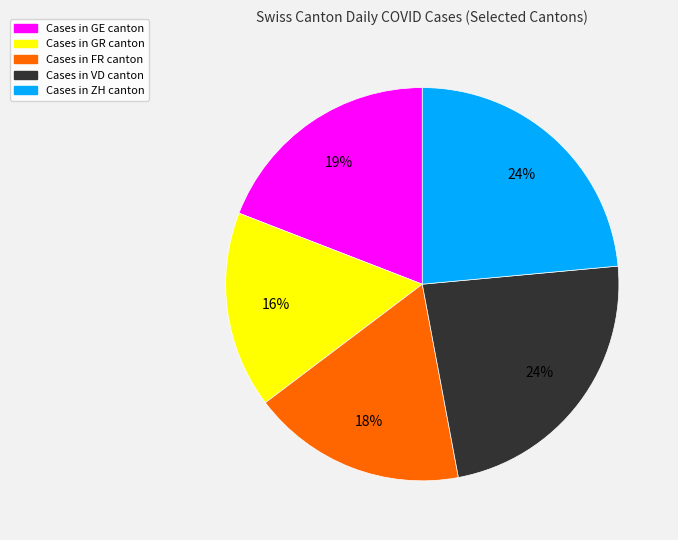

How many slices are in this pie chart?

5